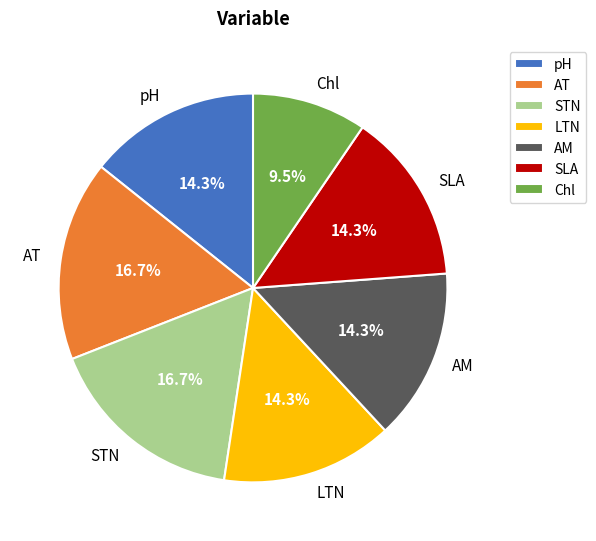

How many segments does this pie chart have?

7